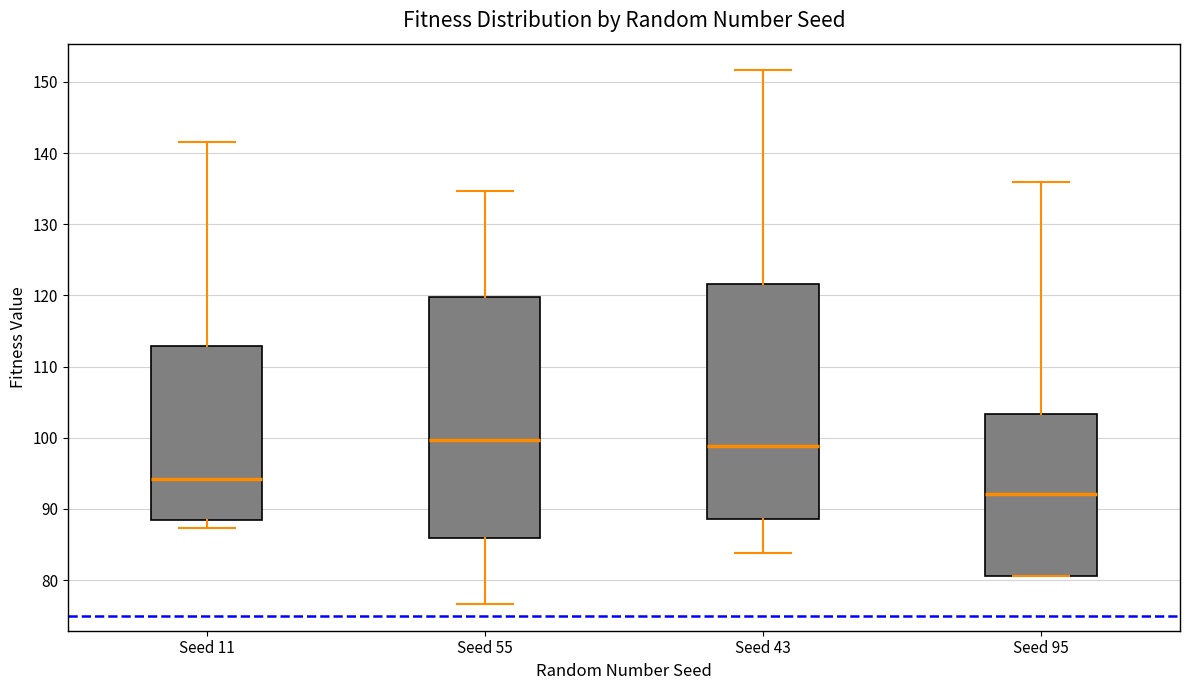

Where is the lower edge of the box for Seed 95 on the y-axis? The values are not printed on the chart, so give them approximately, as read against the axis.

81